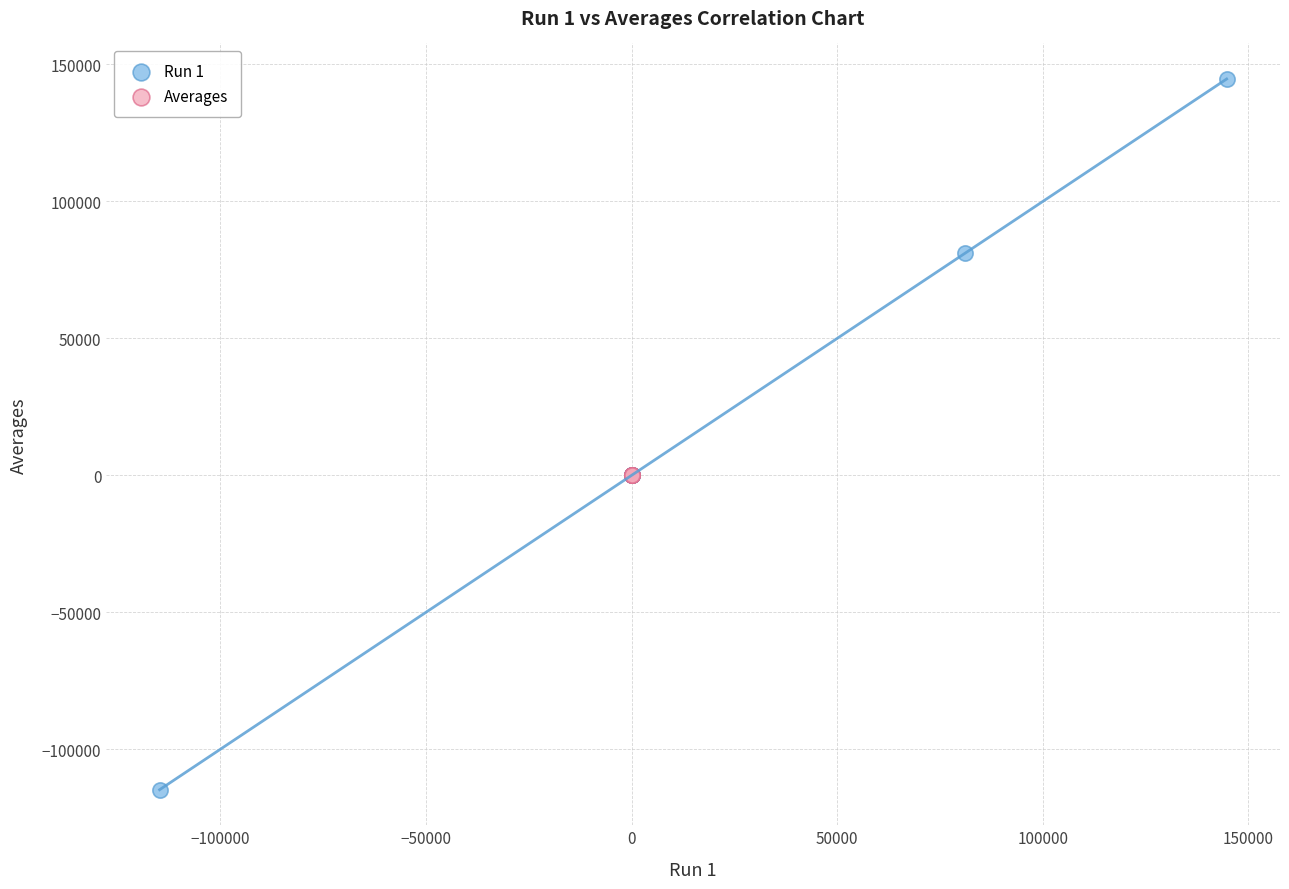

Which series has the widest spread of Y values?

Run 1